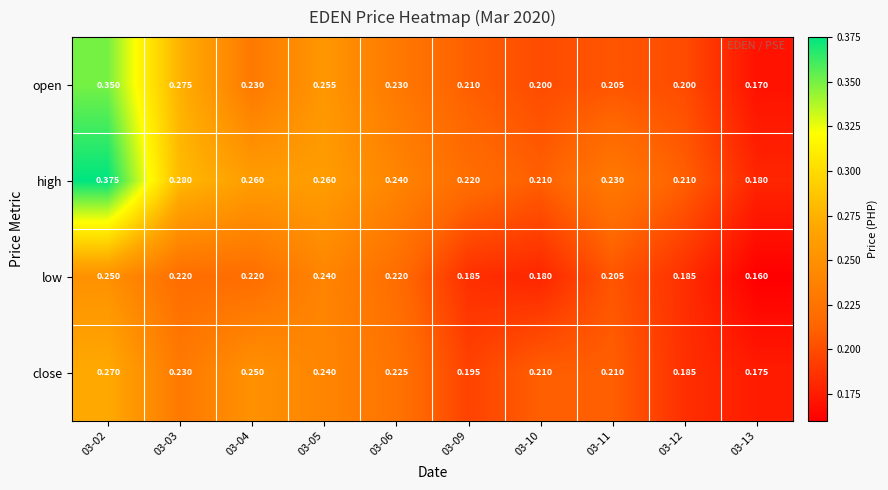

List the series in order of their overall mean, lowest first.

low, close, open, high